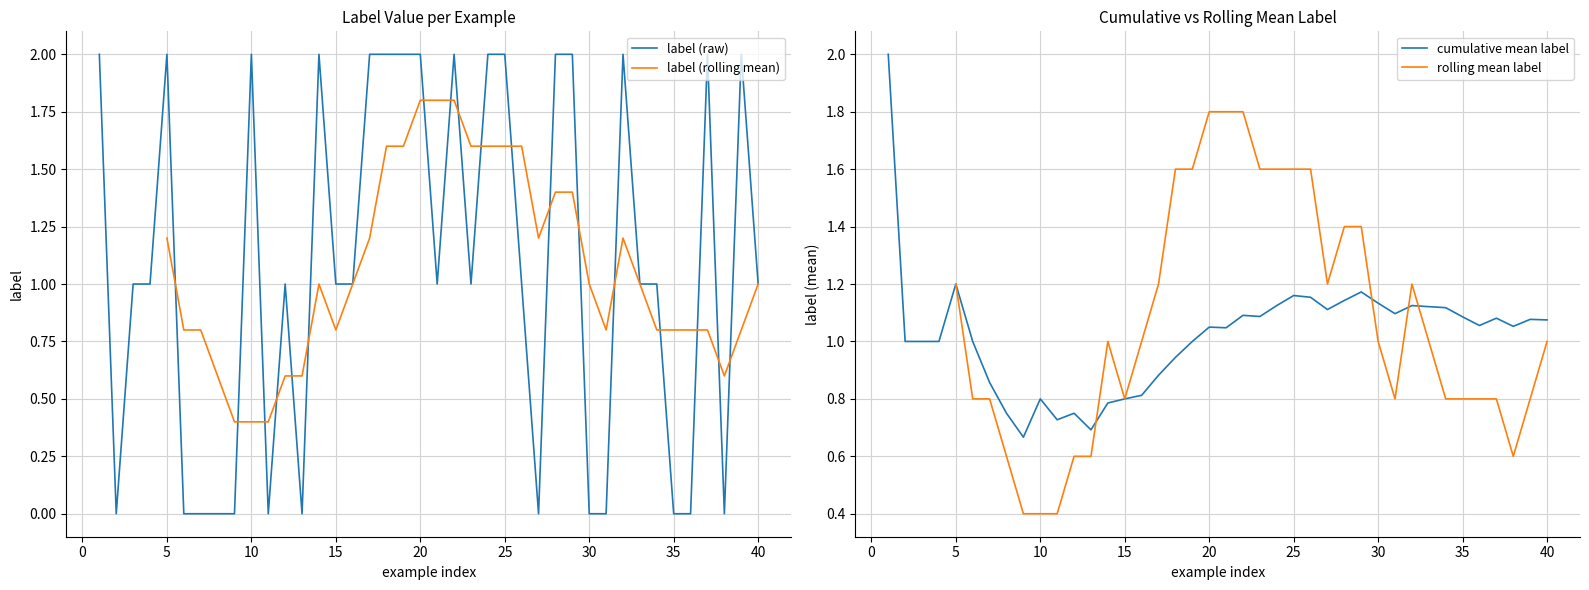

The value of label (raw) at 30 is 0. True or false?

True